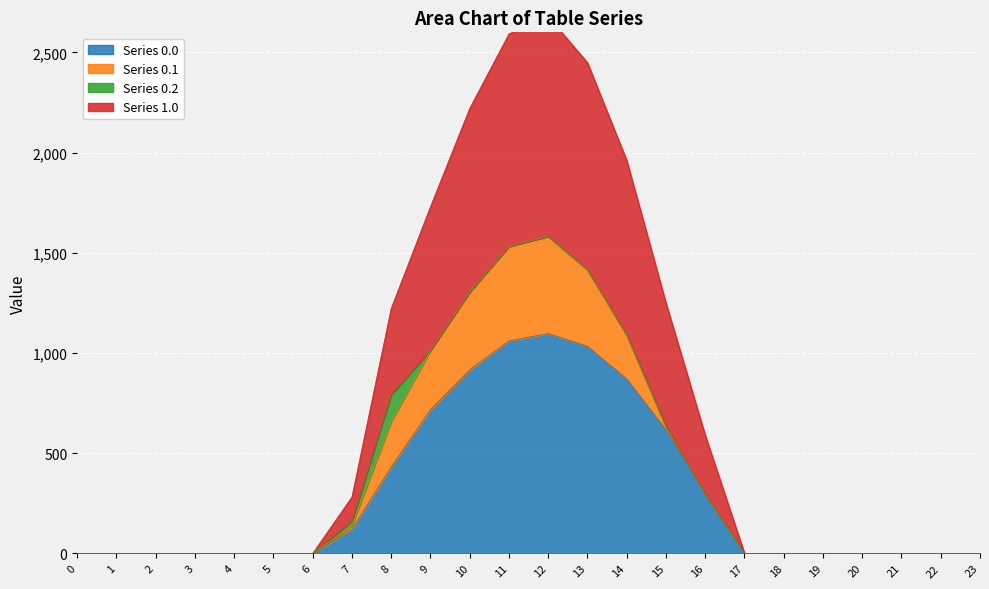

What is the sum of all Series 1.0 values?

16971.6